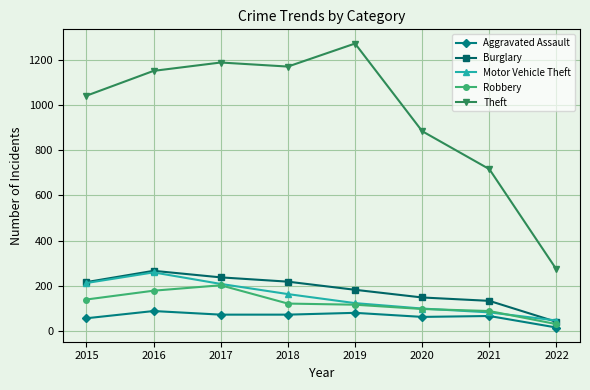

What is the smallest value displayed?

15